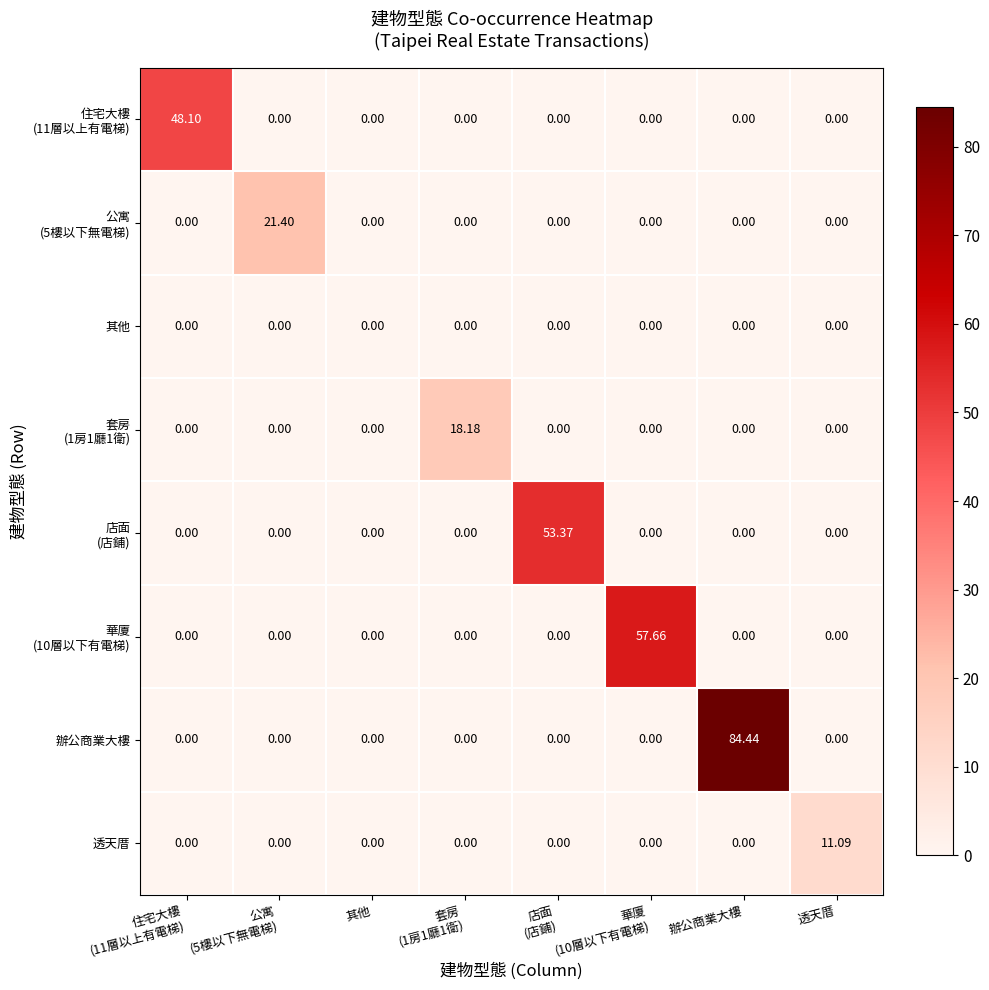

Which series has the largest total across all categories?

辦公商業大樓